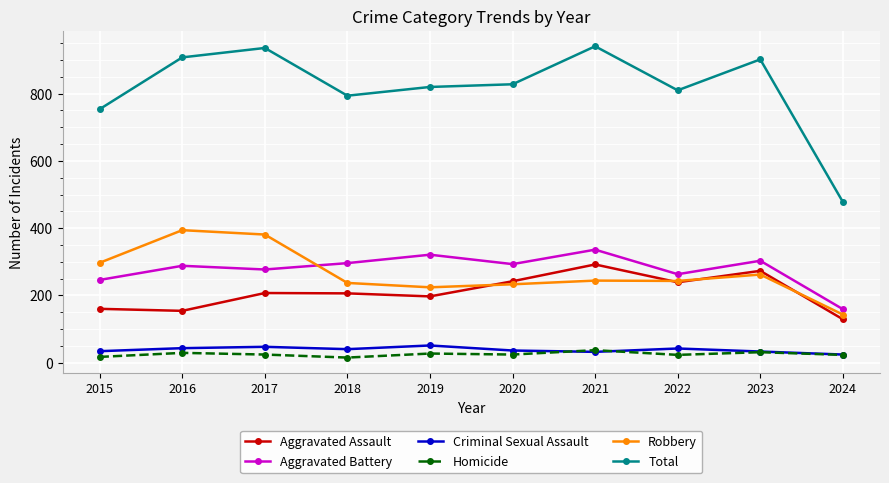

How many series are shown in this chart?

6